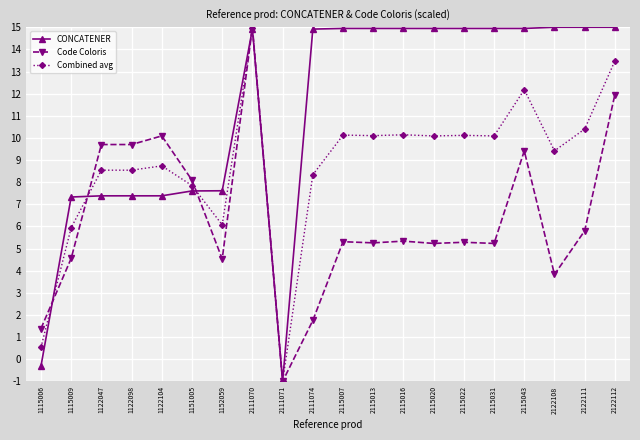

True or false: Combined avg has more than 1 interior local peaks.

True